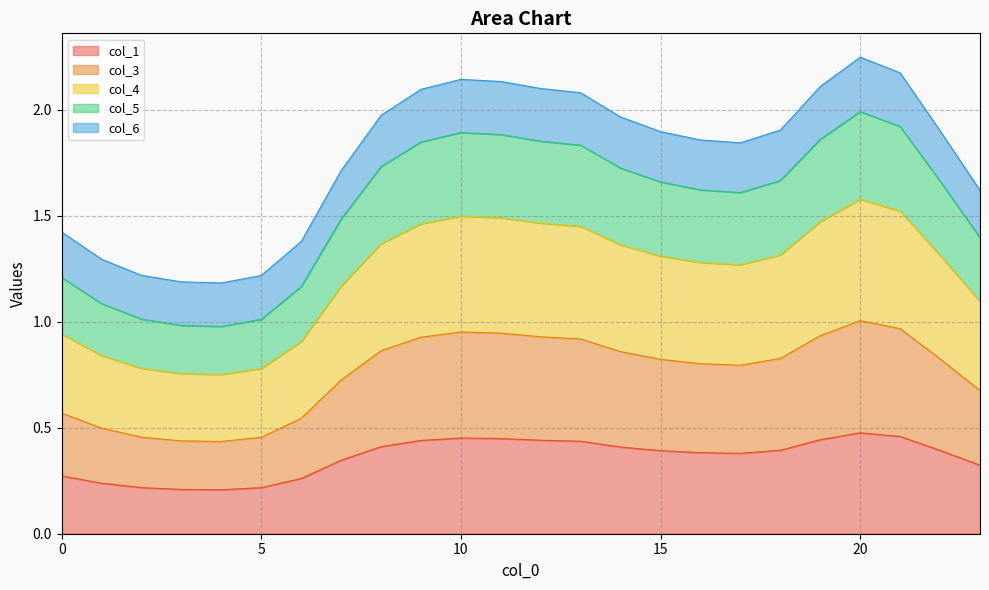

Where is the first local maximum for col_5?

10